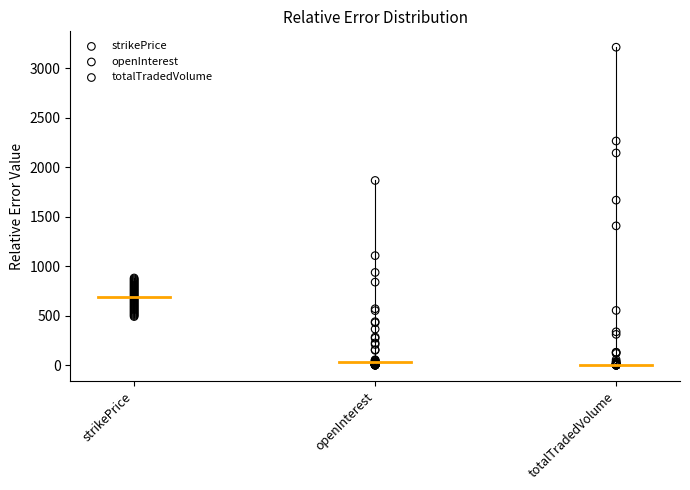

Which series contains the highest Y value?

totalTradedVolume